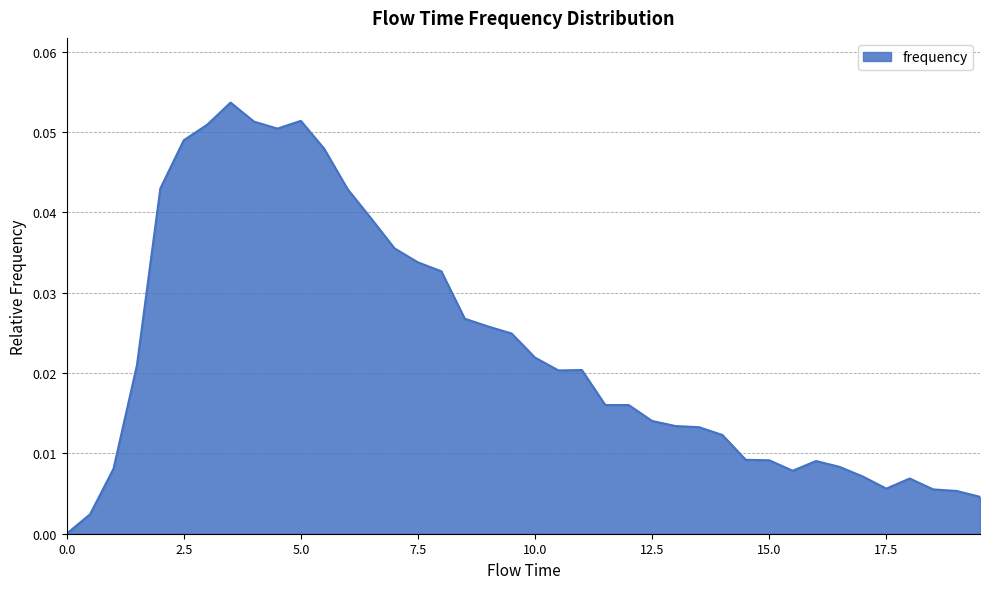

Rank the categories by value from lowest to highest.

0.0, 0.5, 19.5, 19.0, 18.5, 17.5, 18.0, 17.0, 15.5, 1.0, 16.5, 16.0, 15.0, 14.5, 14.0, 13.5, 13.0, 12.5, 11.5, 12.0, 10.5, 11.0, 1.5, 10.0, 9.5, 9.0, 8.5, 8.0, 7.5, 7.0, 6.5, 6.0, 2.0, 5.5, 2.5, 4.5, 3.0, 4.0, 5.0, 3.5